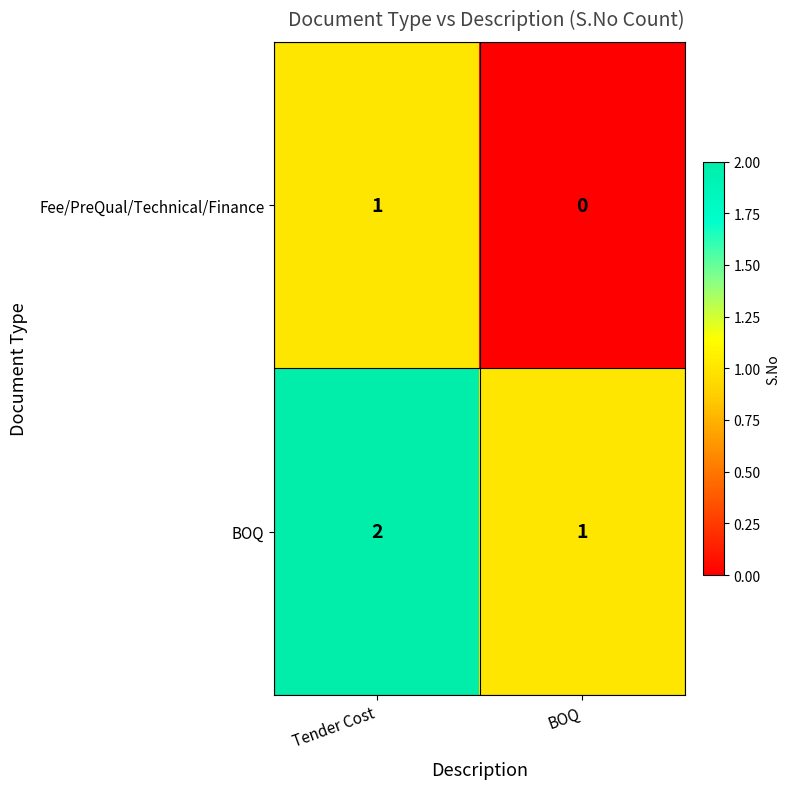

Where is Fee/PreQual/Technical/Finance nearest to the value 0?

BOQ